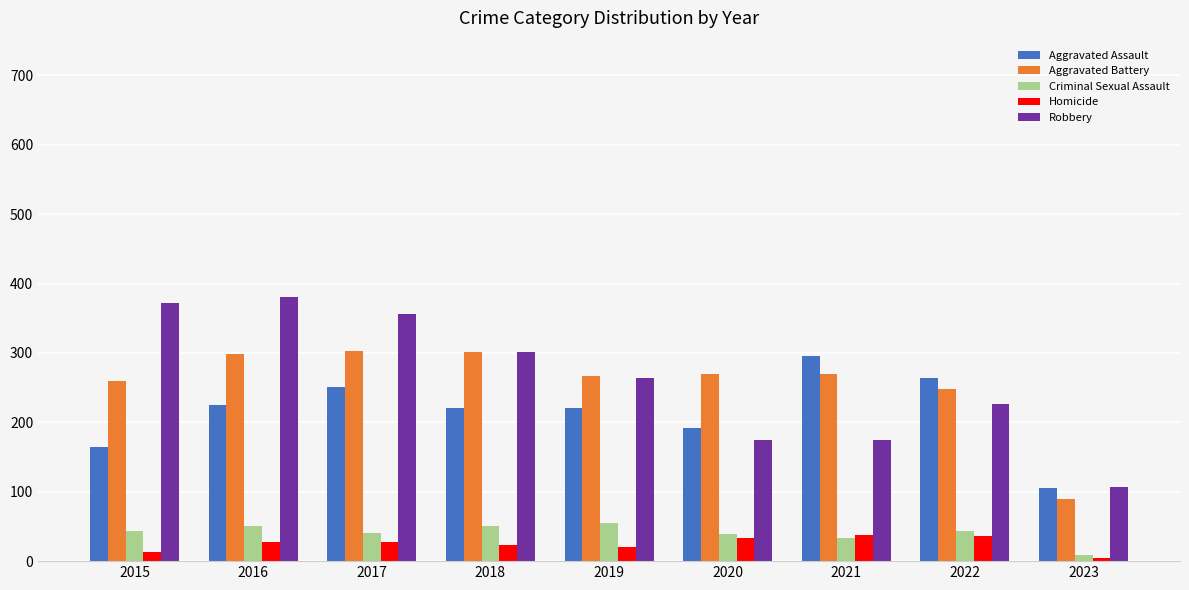

Count the number of categories in the chart.

9